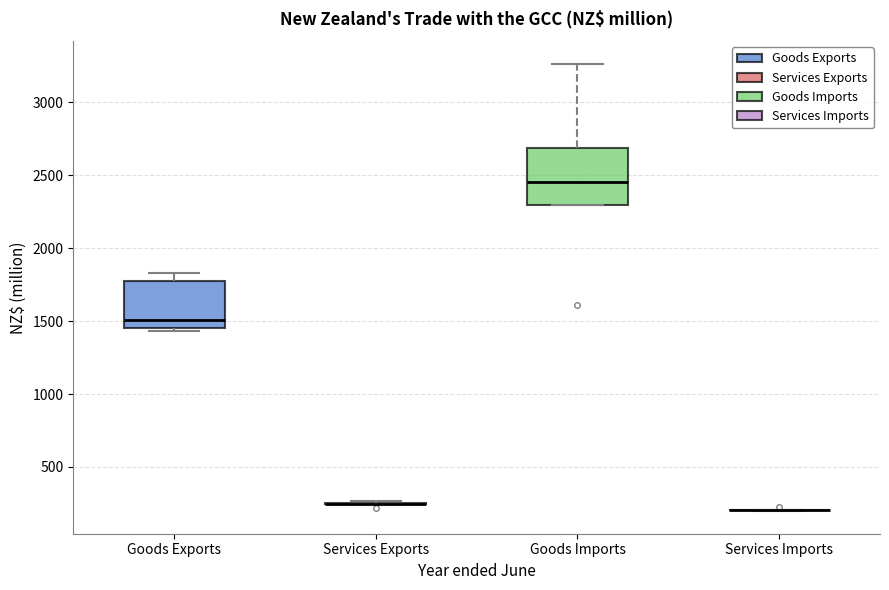

Reading left to right, transcribe this box plot: for each box, give where its median line is, the range the box spans, and where its two whiskers end, as read against the y-axis. The values are not printed on the chart, so give them approximately, as read against the axis.

Goods Exports: median 1500, box 1450 to 1750, whiskers 1450 (just below the box's lower edge) to 1850
Services Exports: box collapsed to a line at 250, whiskers 250 to 250
Goods Imports: median 2450, box 2300 to 2700, whiskers 2300 to 3250
Services Imports: box collapsed to a line at 200, whiskers 200 to 200